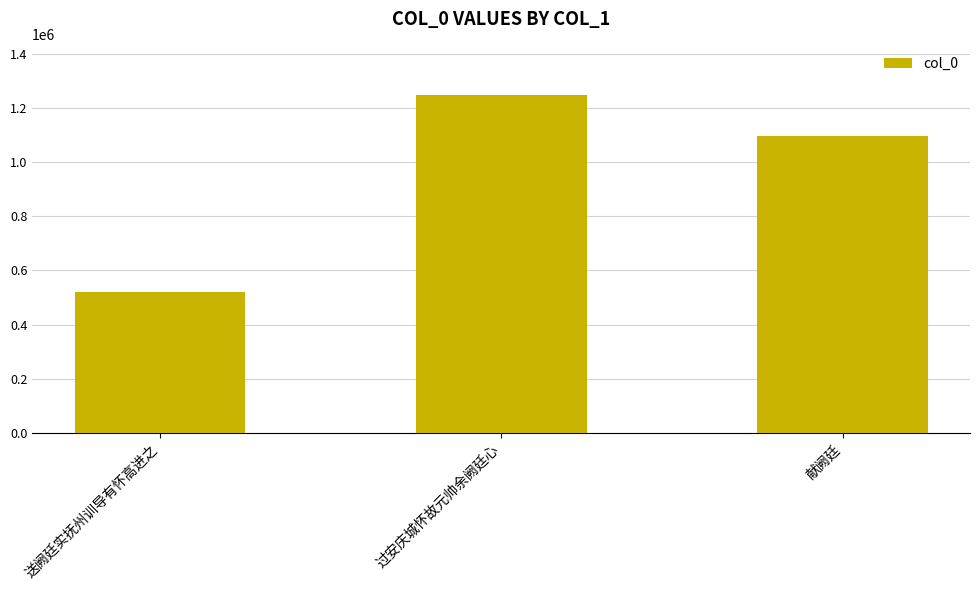

What is the label of the 1st bar from the left?

送阙廷实抚州训导有怀高进之